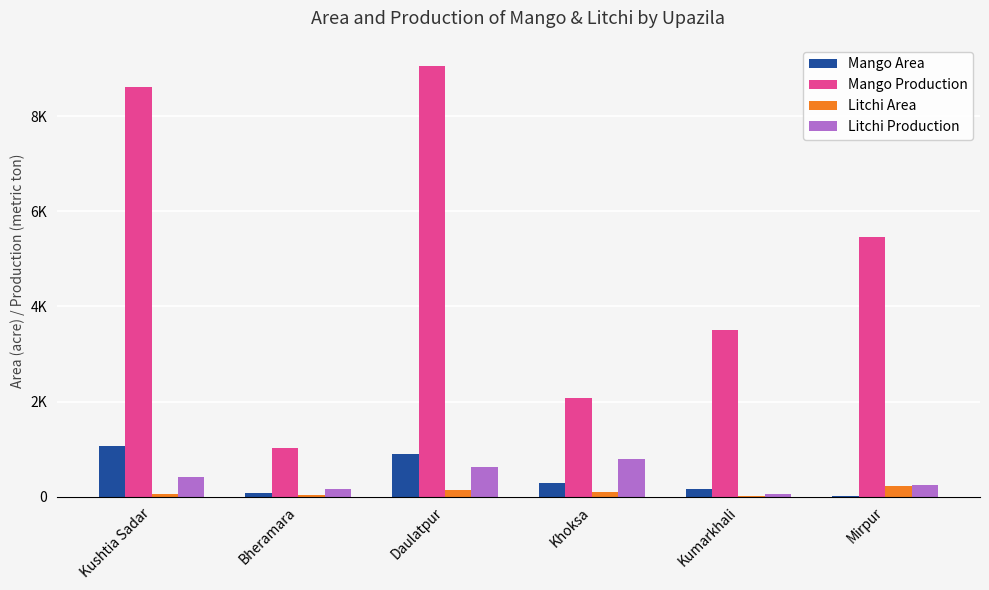

At which label does Litchi Production reach its minimum?

Kumarkhali